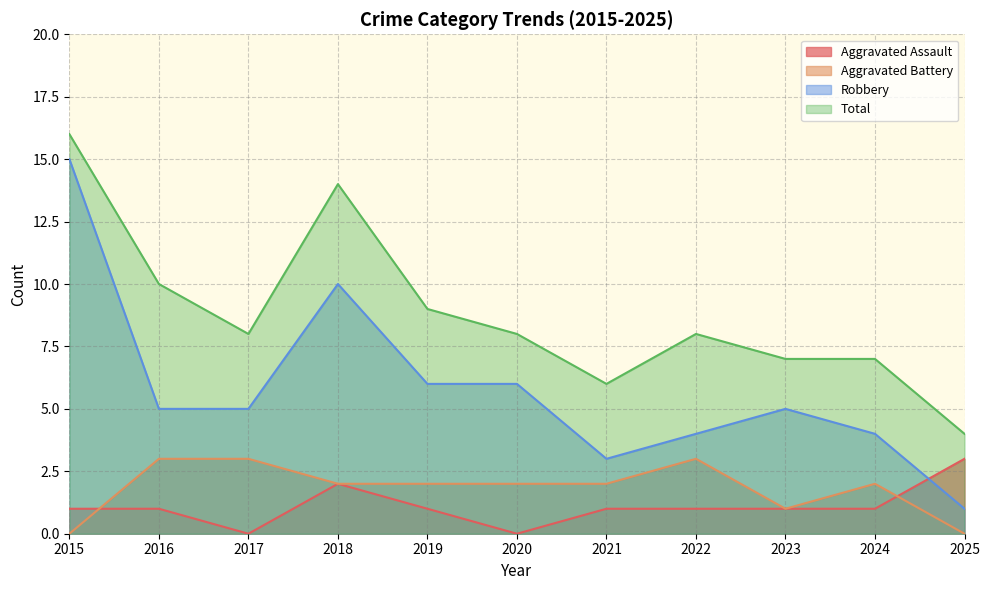

What is the spread (max minus min) of values at 2023?

6